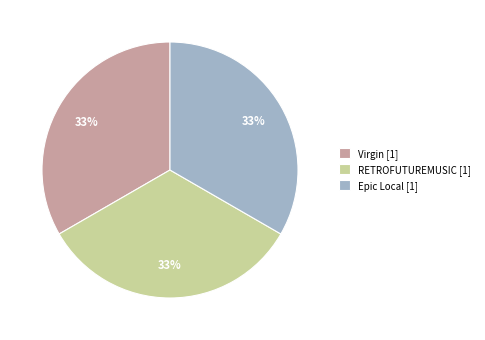

Approximately how many times larger is the value at Virgin [1] compared to RETROFUTUREMUSIC [1]?

1.0